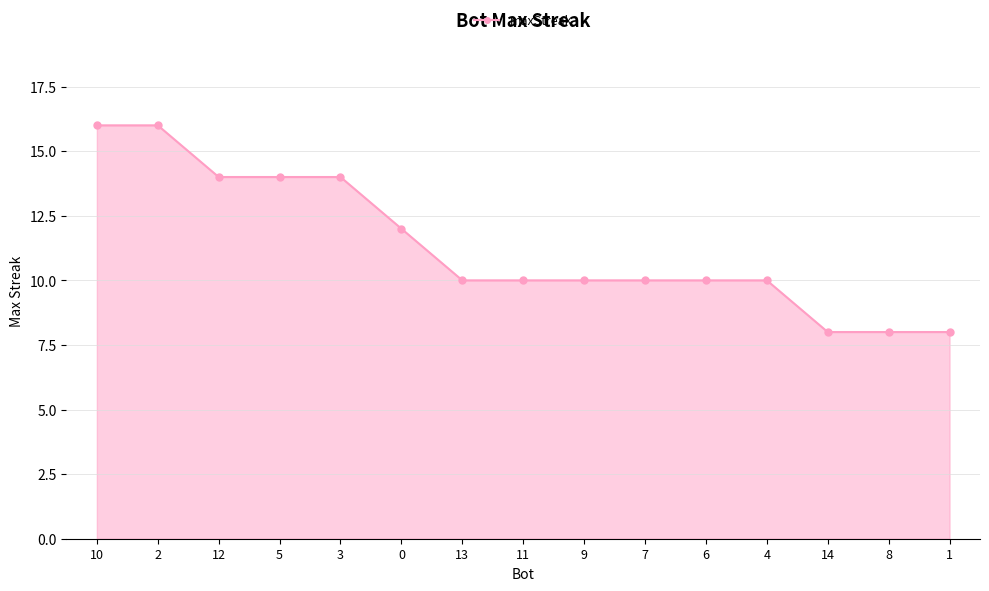

What is the minimum value shown in the chart?

8